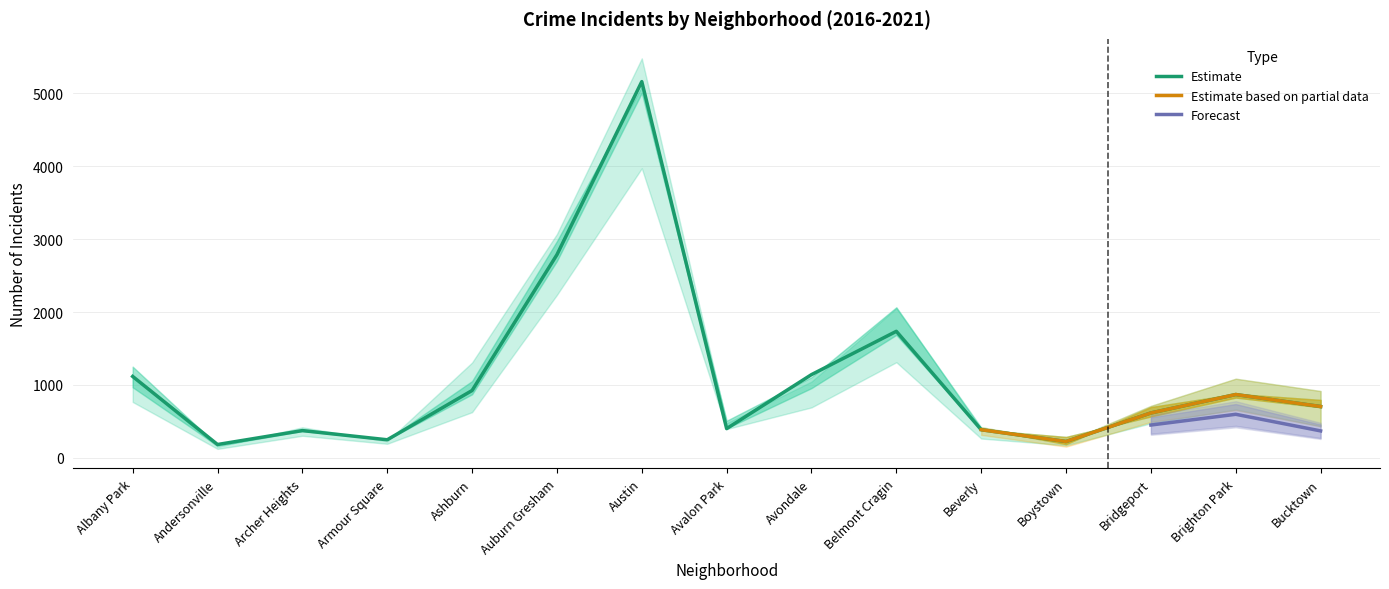

Where is the first local minimum for 2017?

Andersonville